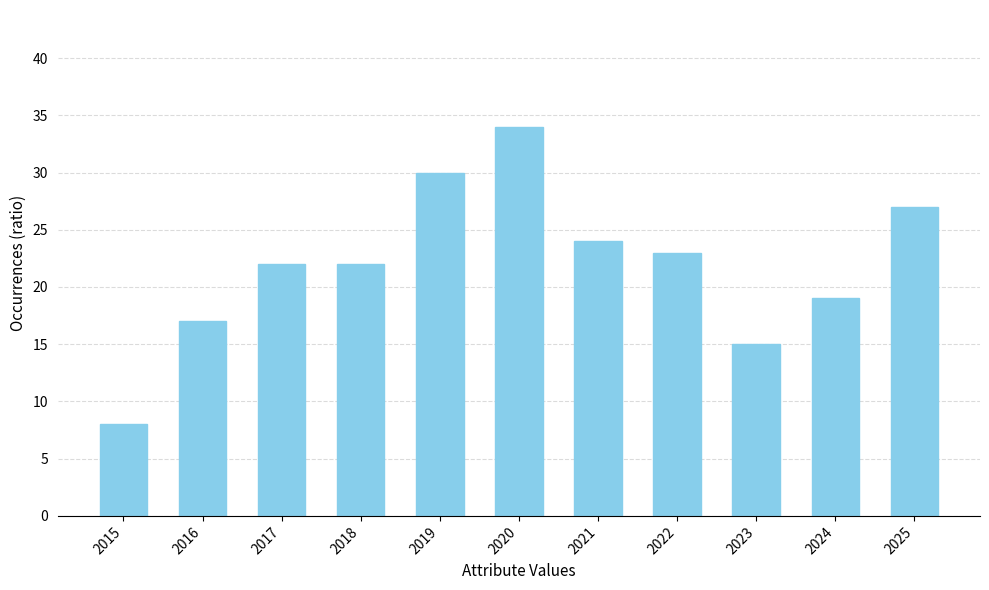

Approximately how many times larger is the value at 2017 compared to 2022?

1.0